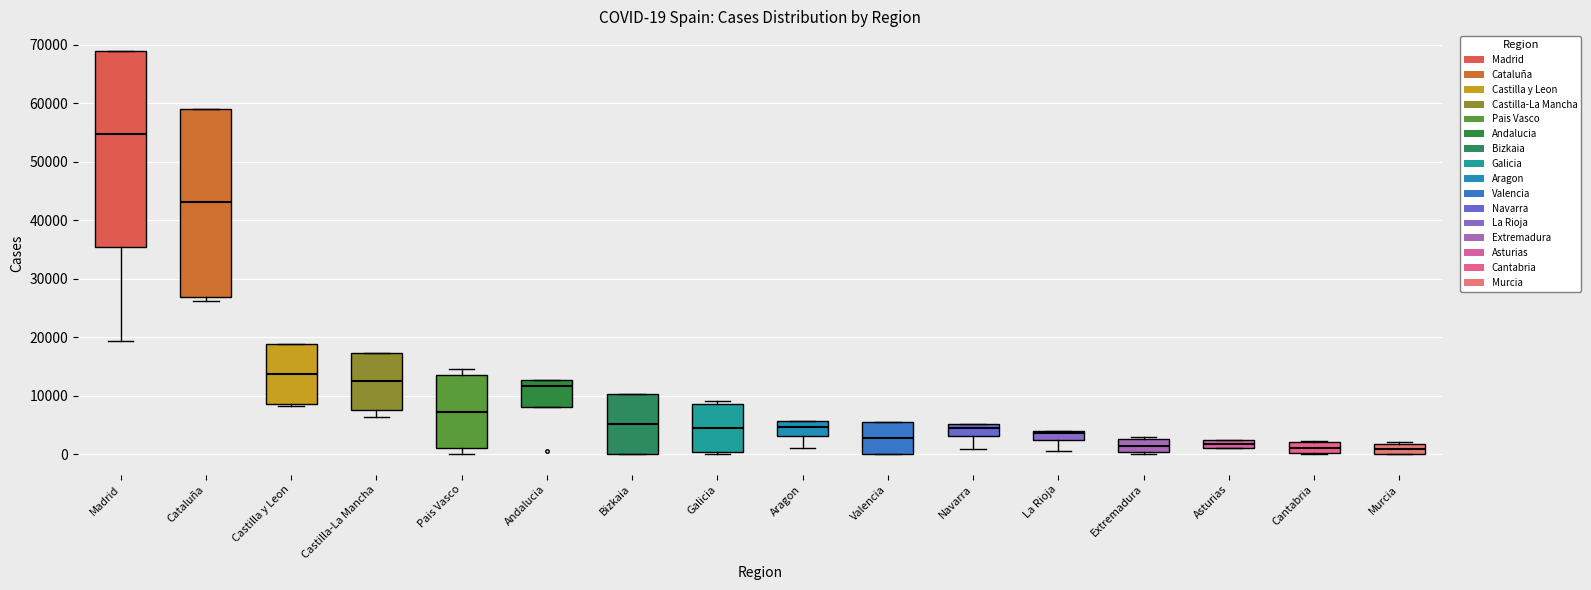

Which box is the tallest, from its lower edge to its upper edge?

Madrid